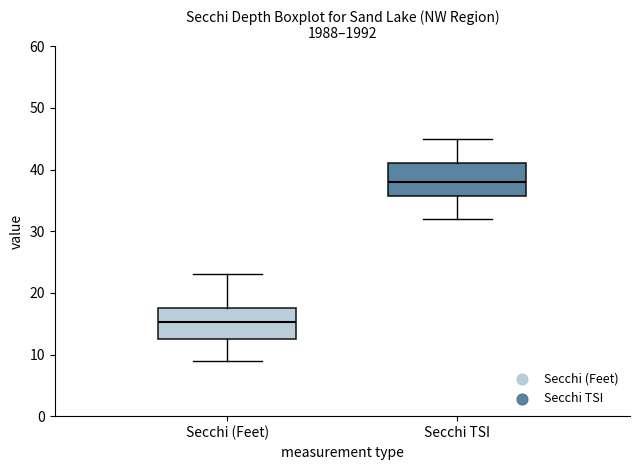

Where is the upper edge of the box for Secchi (Feet) on the y-axis? The values are not printed on the chart, so give them approximately, as read against the axis.

18